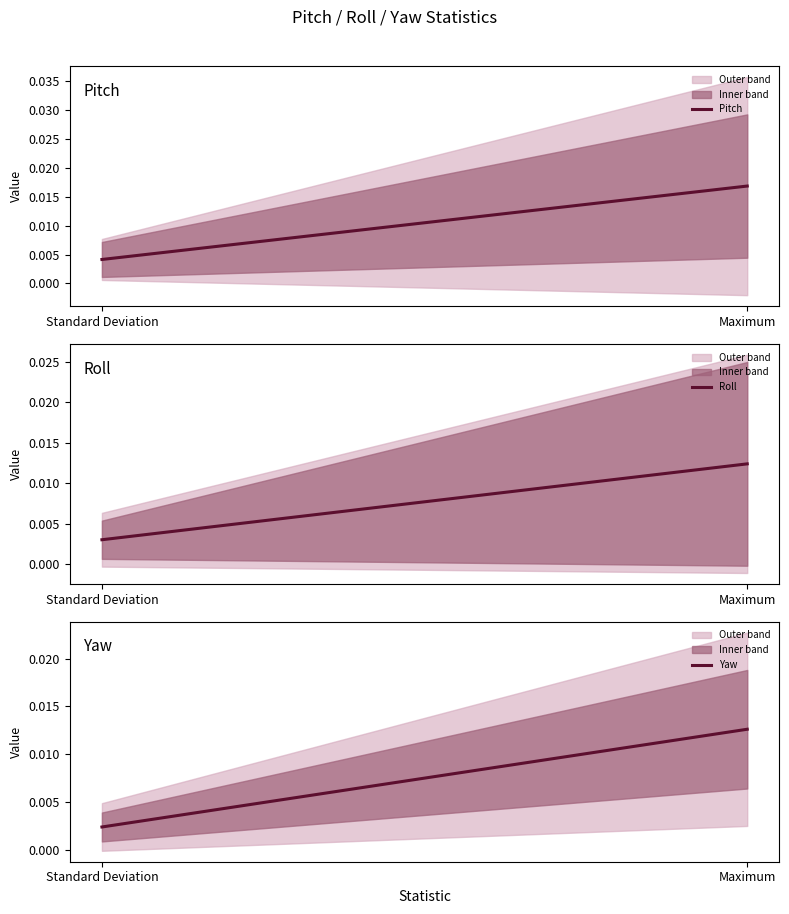

What is the label of the 1st point from the right?

Maximum